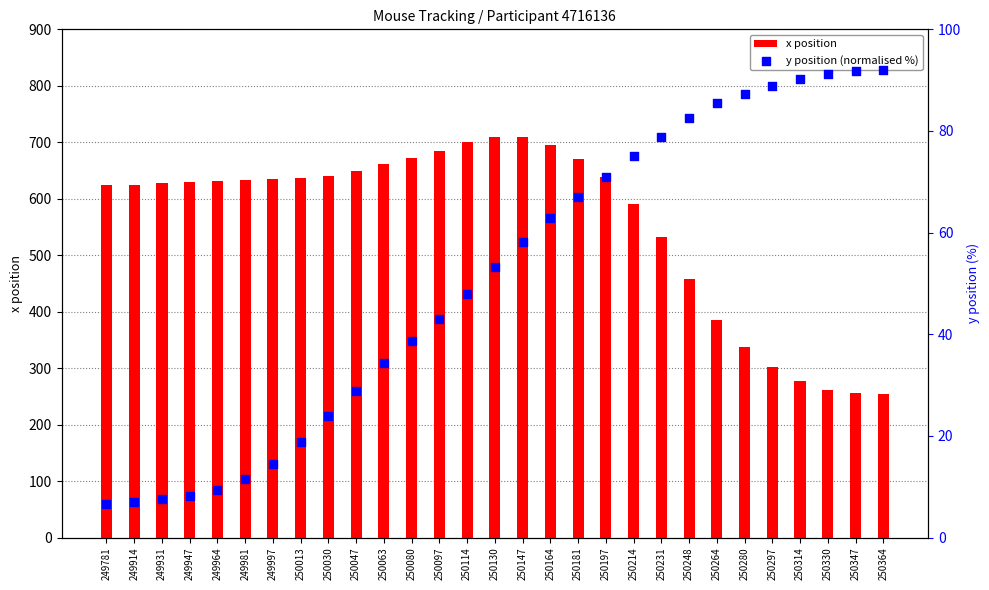

Which series reaches the minimum Y coordinate?

y position (normalised %)